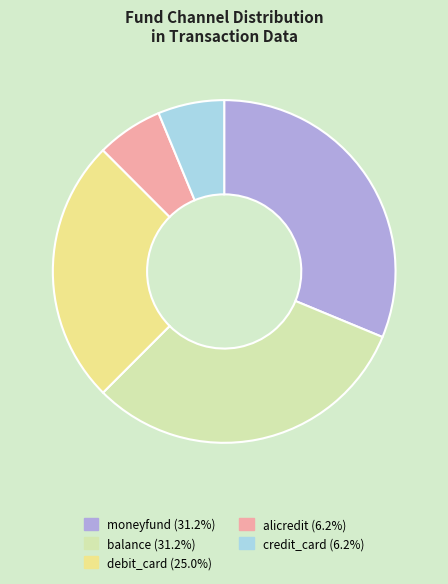

Is the sum of moneyfund and balance greater than half?

Yes